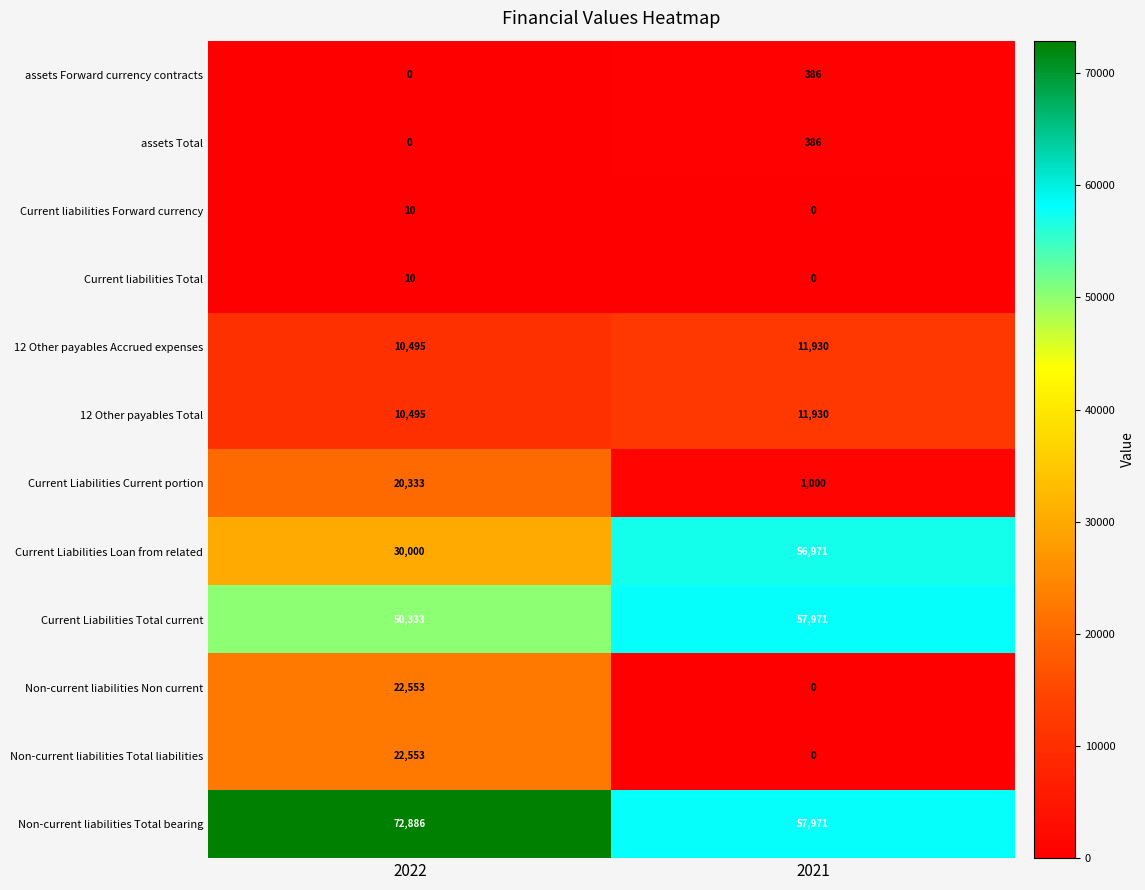

What is the lowest value of the Current Liabilities Total current series?

50333